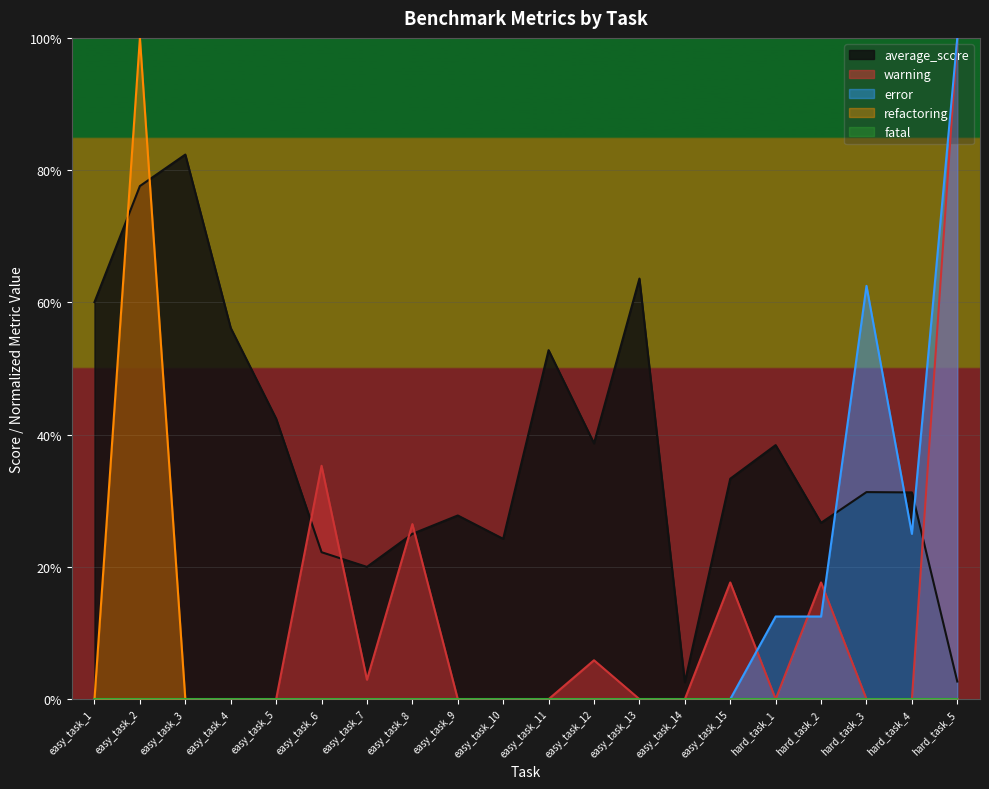

True or false: warning has a value of 2.6 at easy_task_8.

True